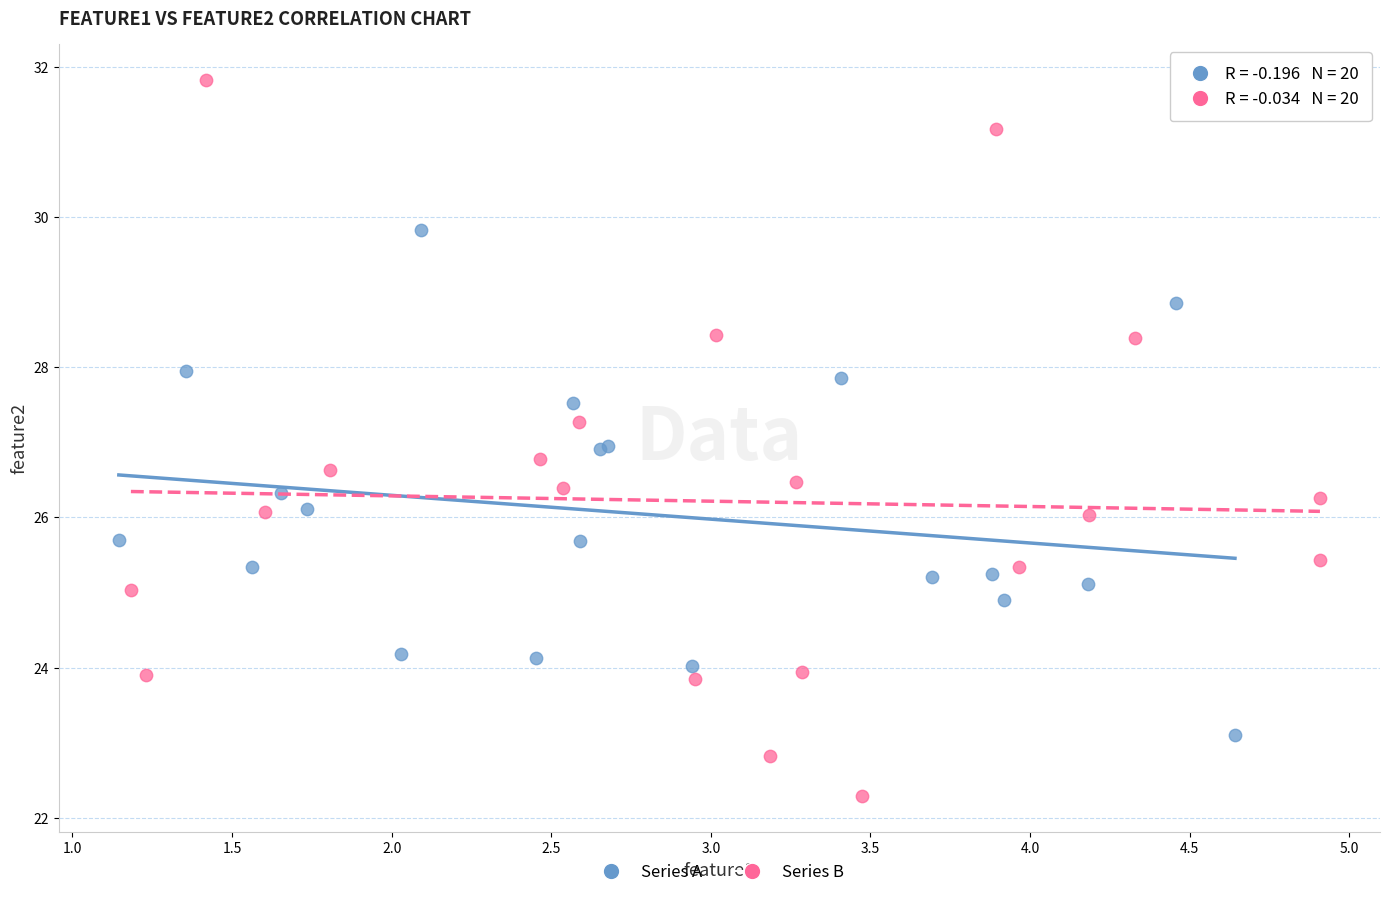

What are all the series names shown in the legend?

Series A, Series B